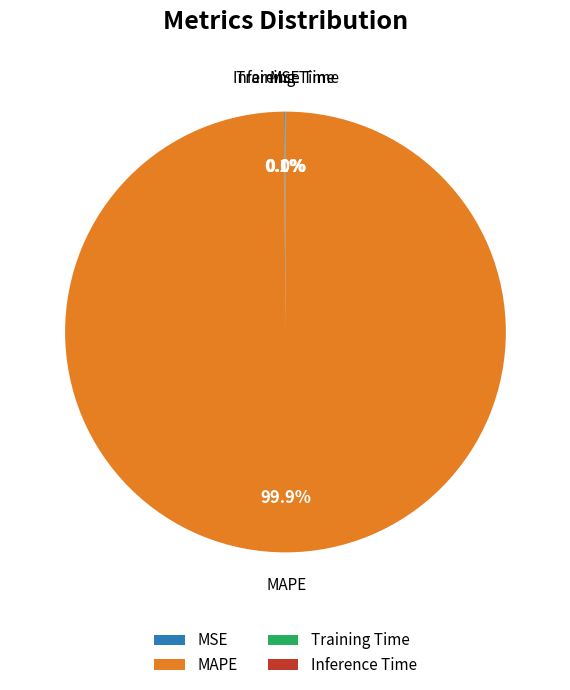

What is the majority slice?

MAPE